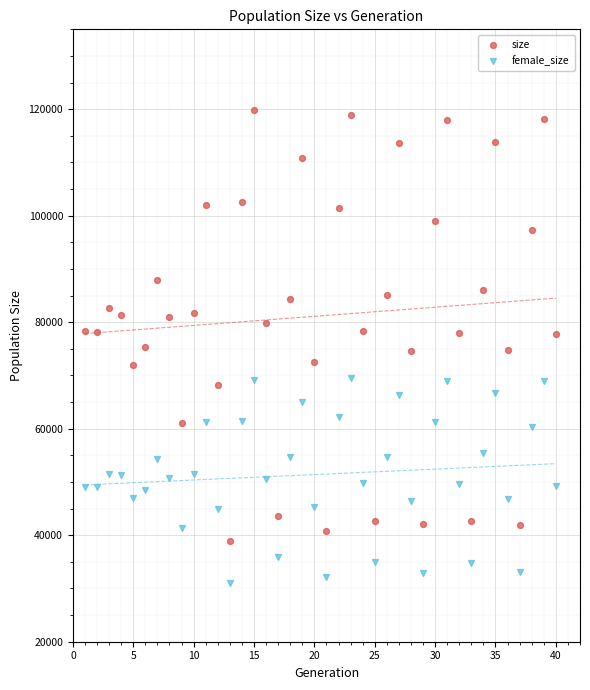

What are all the series names shown in the legend?

size, female_size